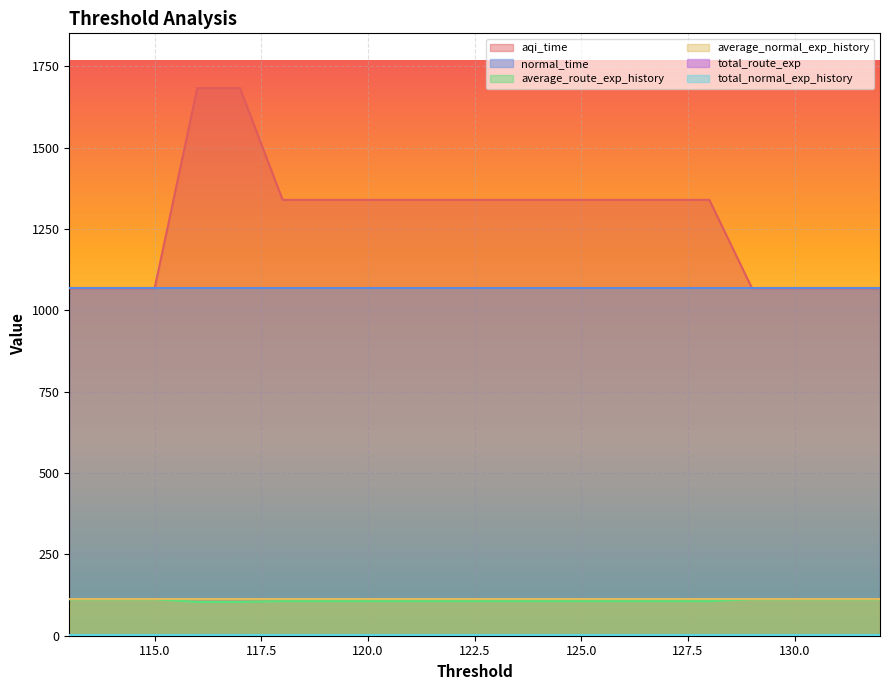

At which category does the chart reach its peak across all series?

117